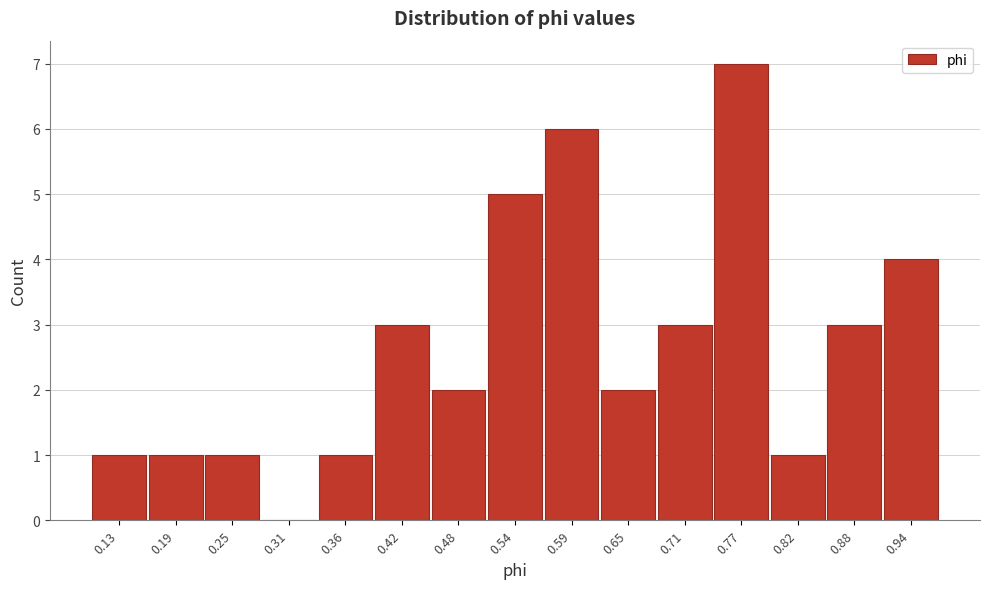

Reading right to left, transcribe all the data shown in this chart.

0.94=4	0.88=3	0.82=1	0.77=7	0.71=3	0.65=2	0.59=6	0.54=5	0.48=2	0.42=3	0.36=1	0.31=0	0.25=1	0.19=1	0.13=1